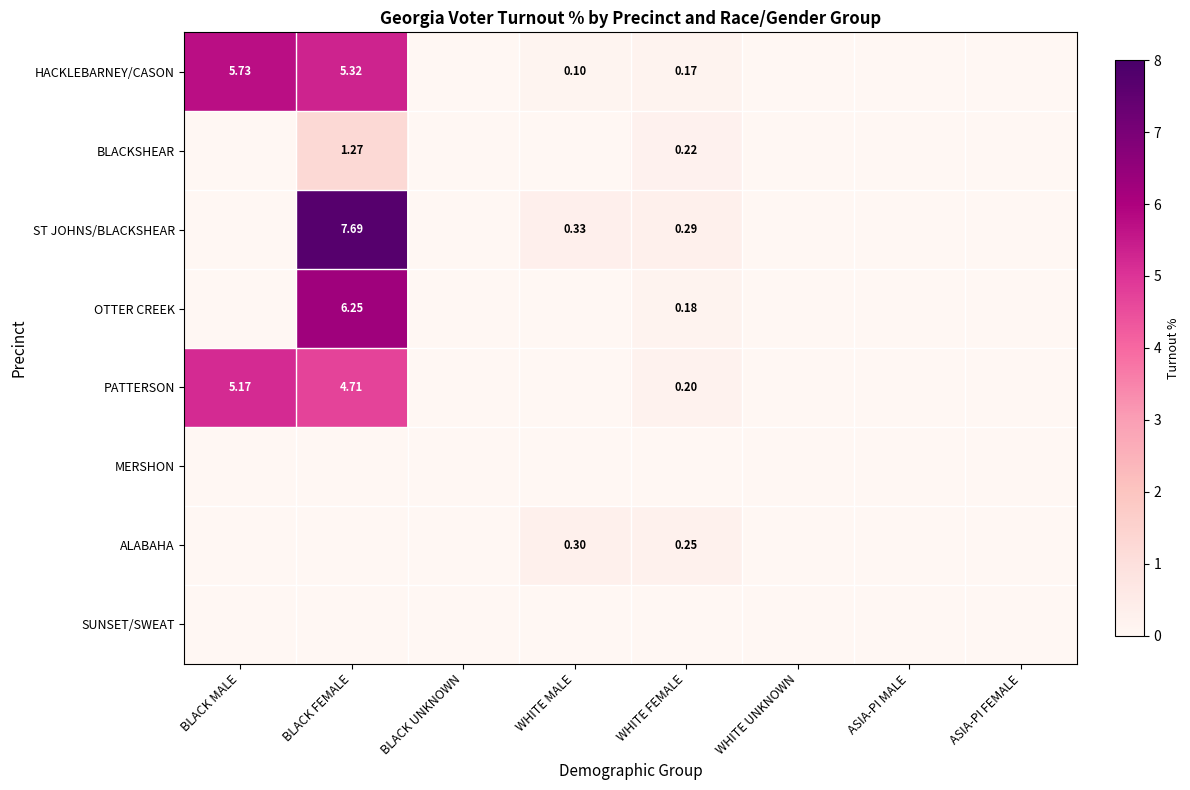

List the labels in order of SUNSET/SWEAT value, smallest first.

BLACK MALE, BLACK FEMALE, BLACK UNKNOWN, WHITE MALE, WHITE FEMALE, WHITE UNKNOWN, ASIA-PI MALE, ASIA-PI FEMALE